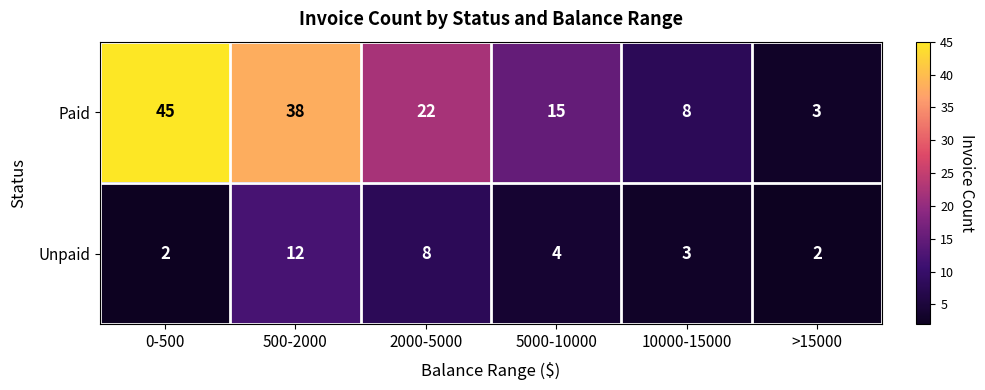

Rank the series at 5000-10000 from highest to lowest value.

Paid, Unpaid